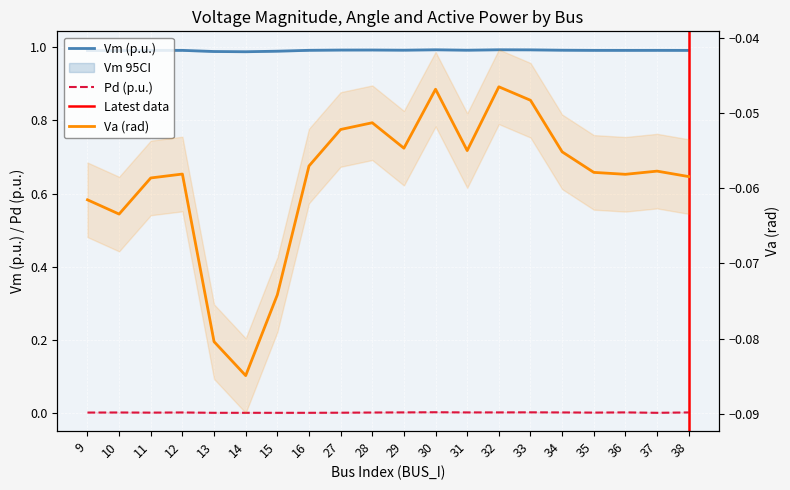

Which series has the largest total across all categories?

Vm